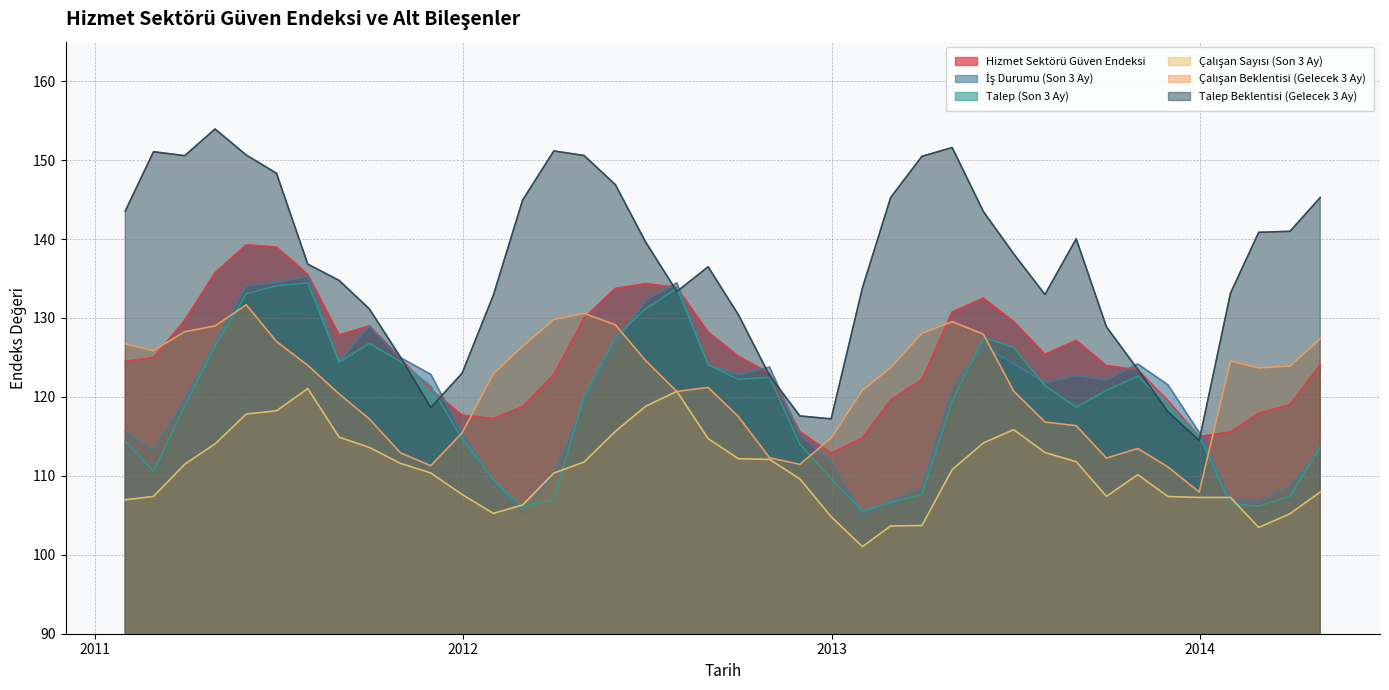

What is the maximum value shown in the chart?

153.9